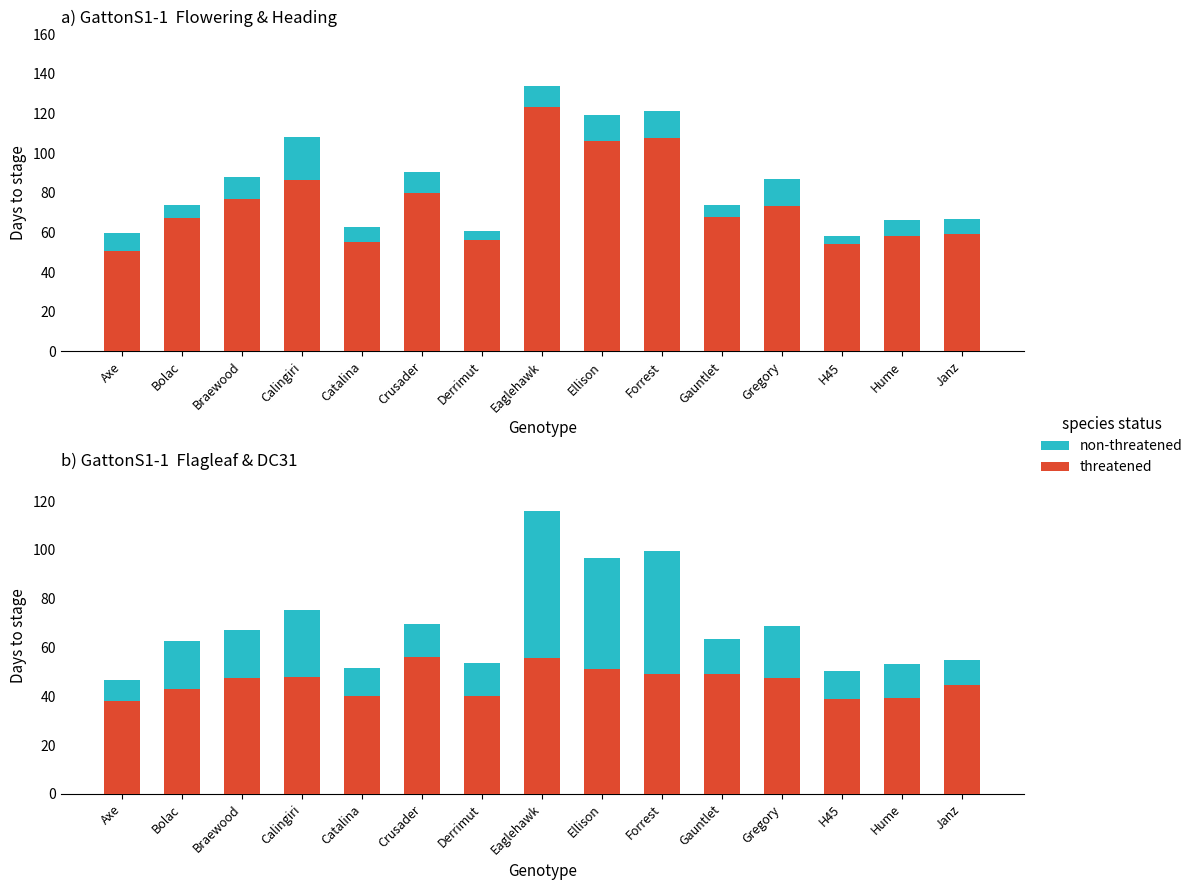

What is the difference between the maximum and minimum values in the dc31 (threatened) series?

18.0